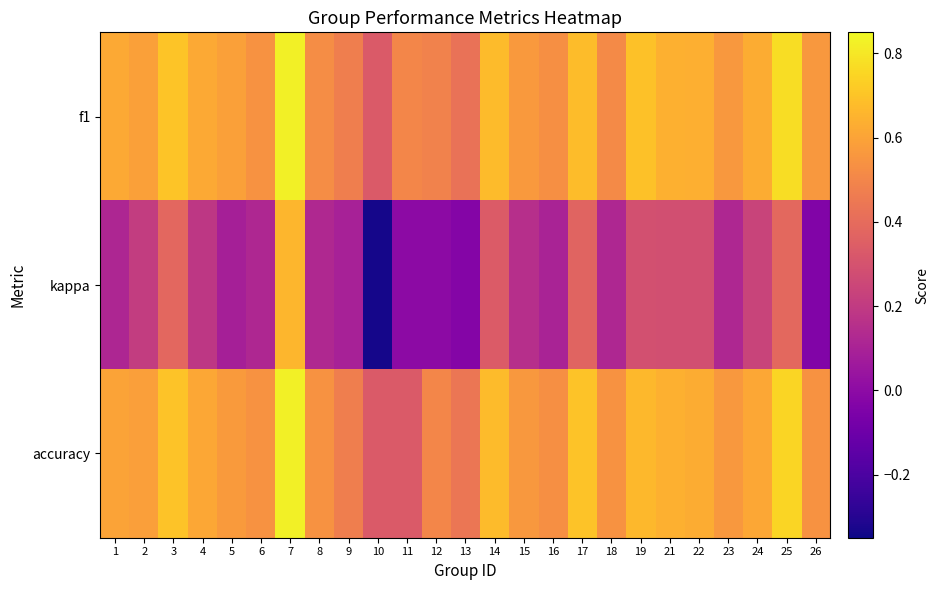

At 17, list the series in order from largest to smallest.

accuracy, f1, kappa